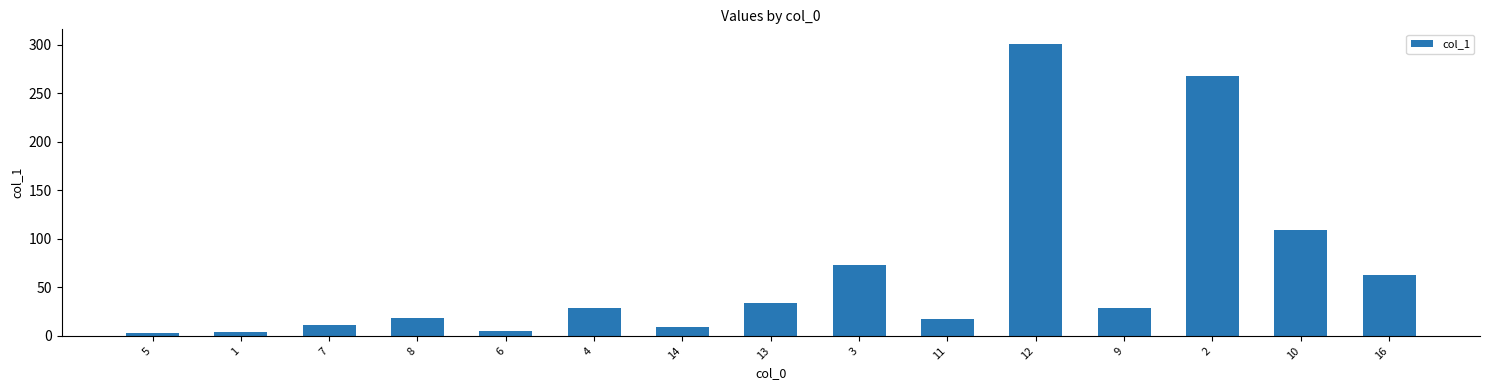

The chart shows a value of 72.5 at 3. True or false?

True